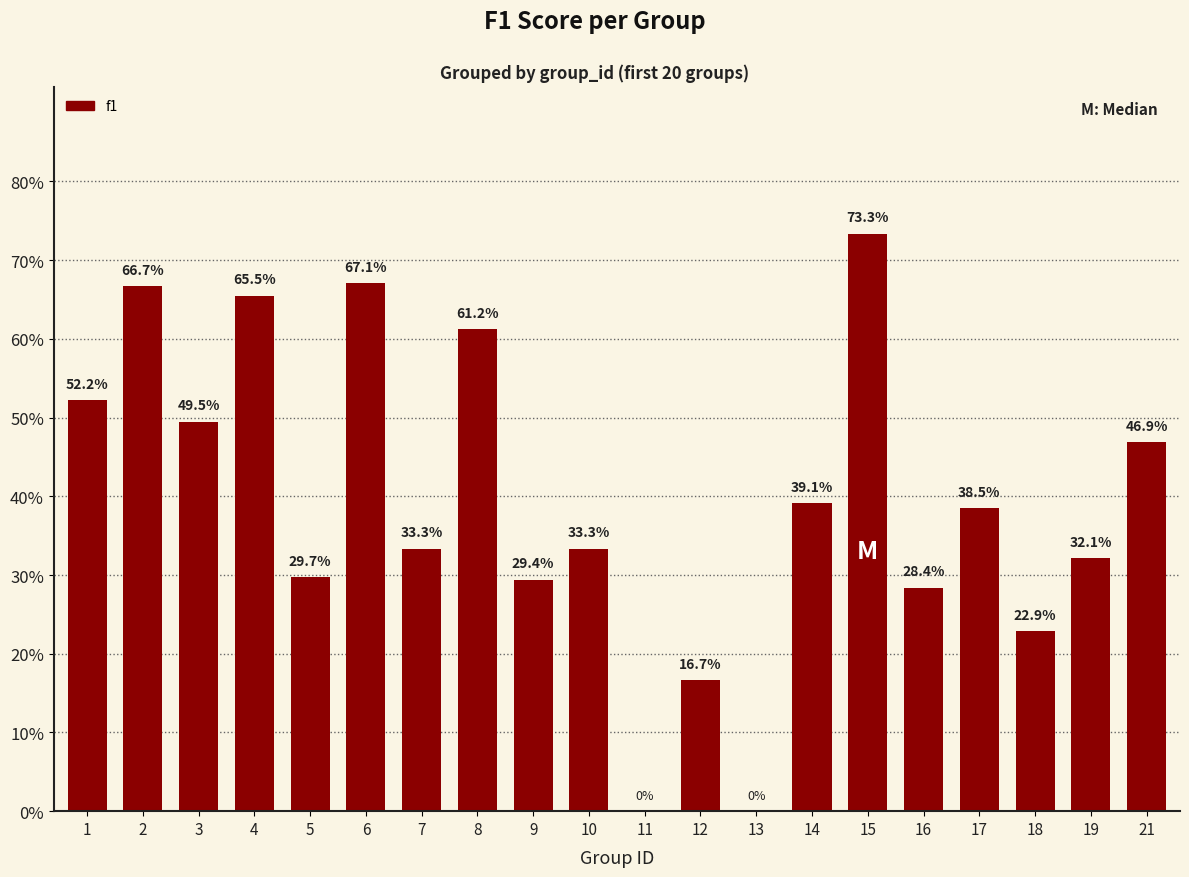

Count the values in the range 0 to 1.

20